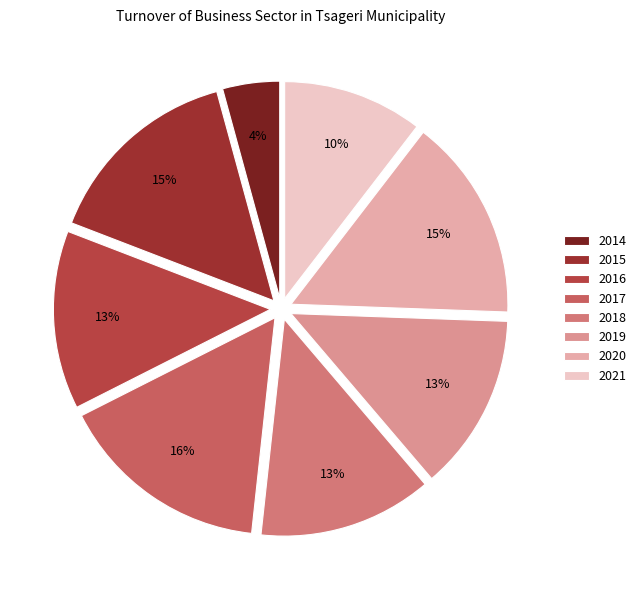

What portion of the pie excludes 2015?

85.1%